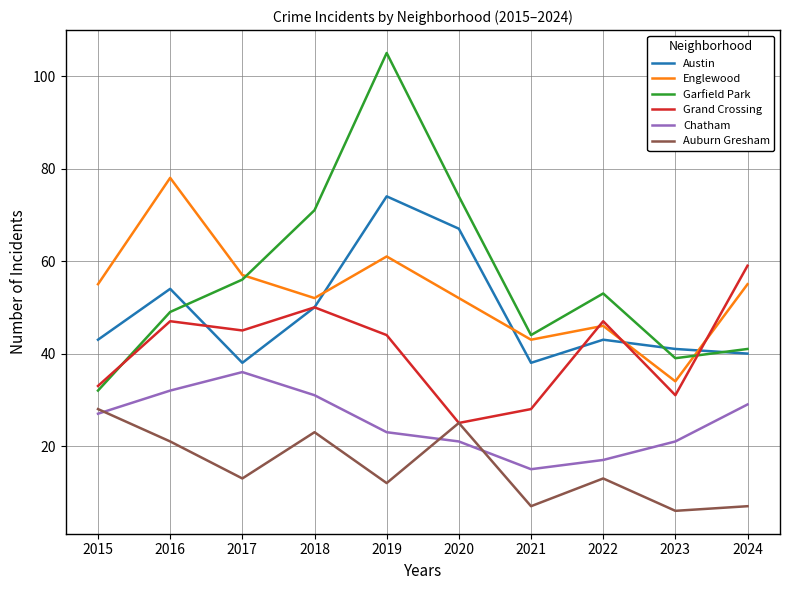

How many interior local peaks does the Garfield Park series have?

2